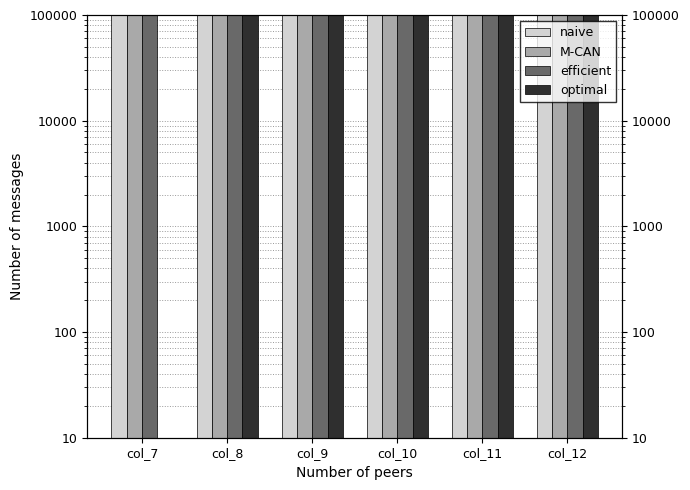

The value of efficient at col_11 is 4763132. True or false?

False